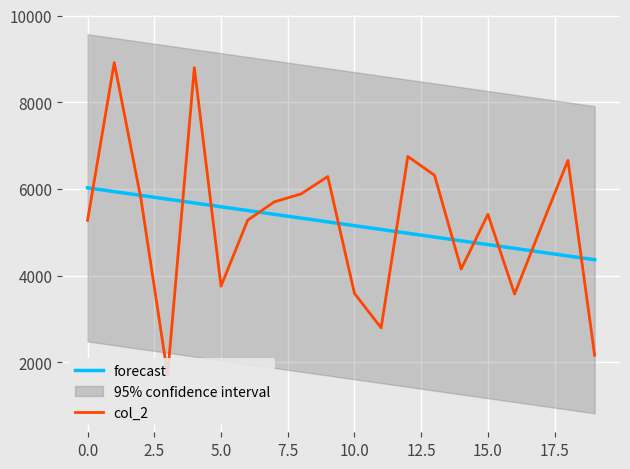

Between 0.0 and 5.0, which series saw the biggest shift?

col_2